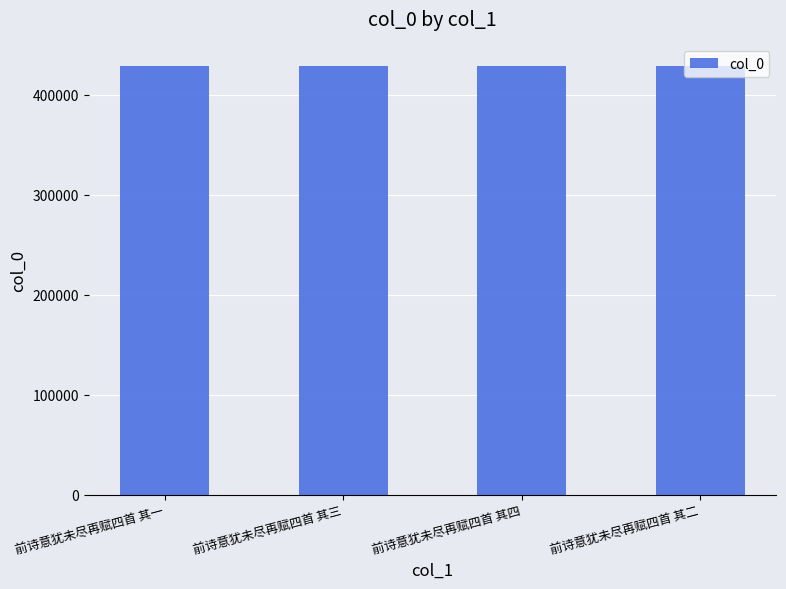

Are the bars horizontal?

No